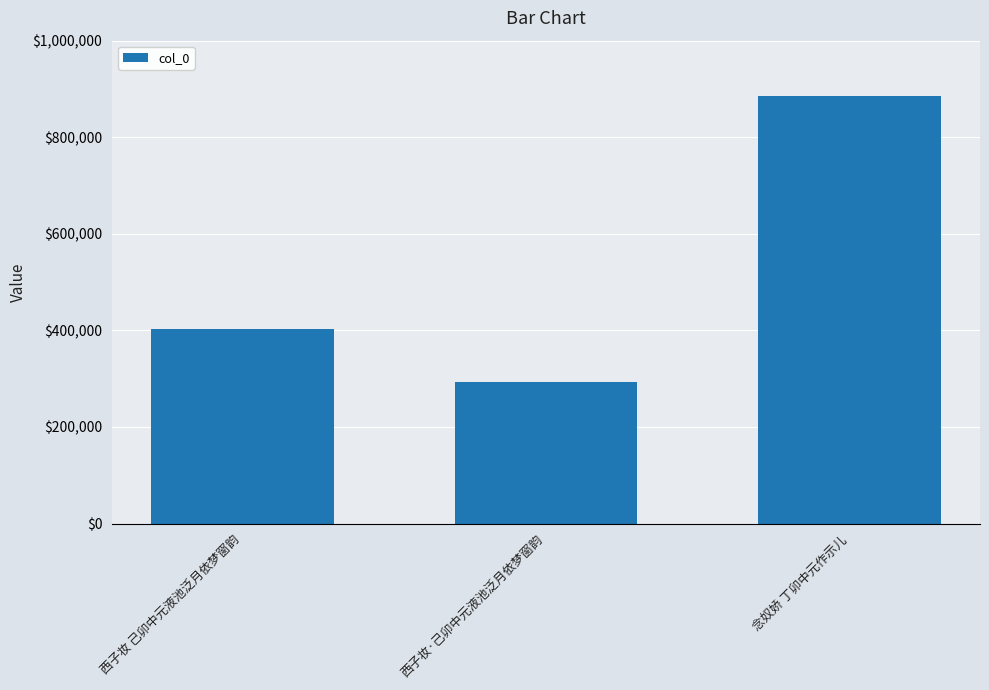

Is it true that the value at 西子妆 己卯中元液池泛月依梦窗韵 is 402365?

True